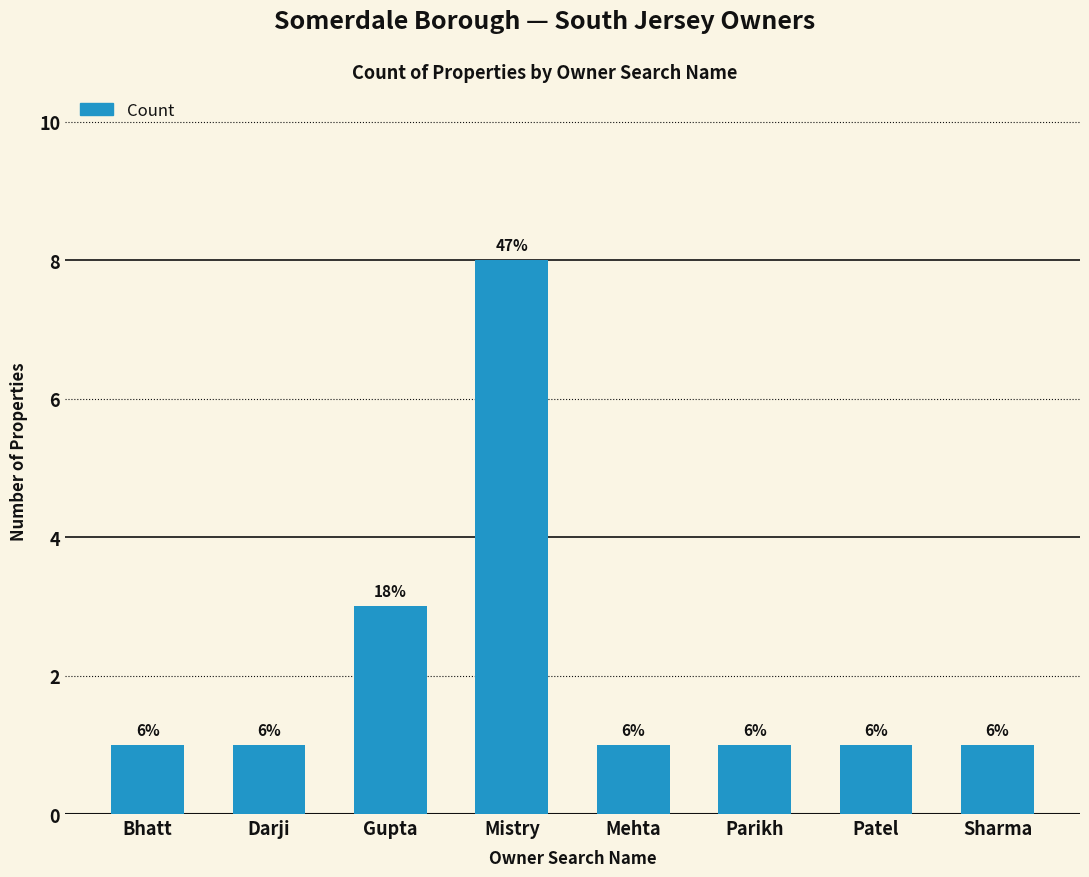

How many bars are there in total?

8